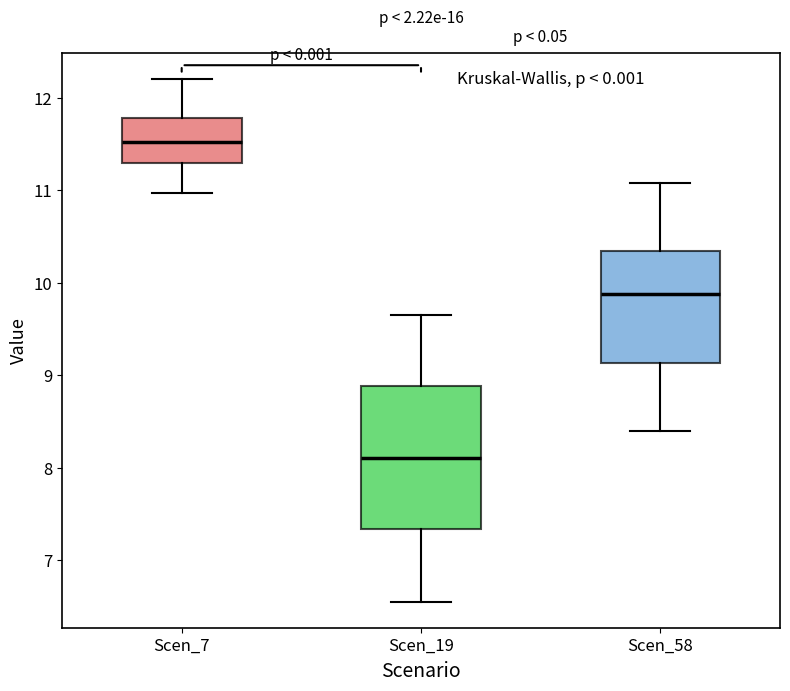

Comparing the boxes themselves (not the whiskers), which one is the tallest?

Scen_19